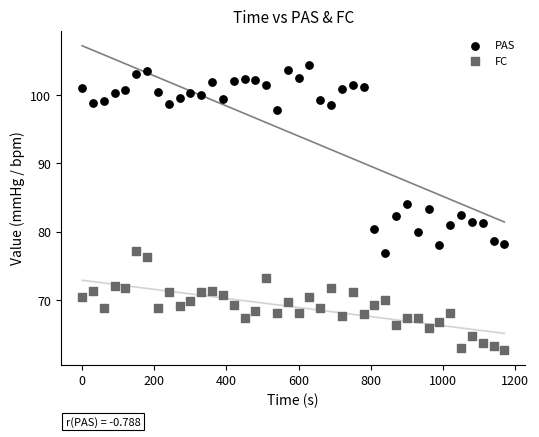

Which series contains the lowest Y value?

FC